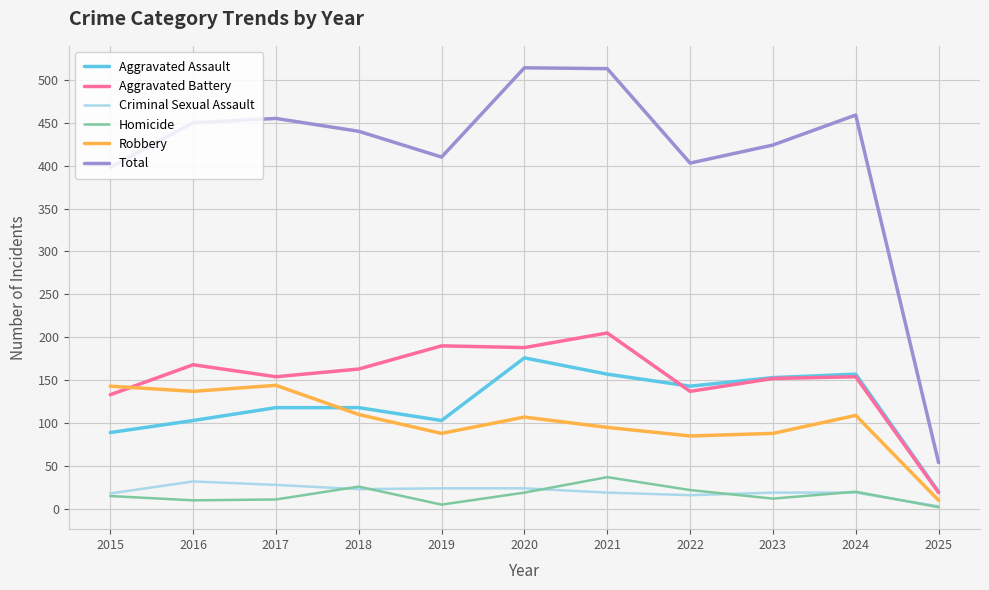

How many interior local valleys does the Homicide series have?

3